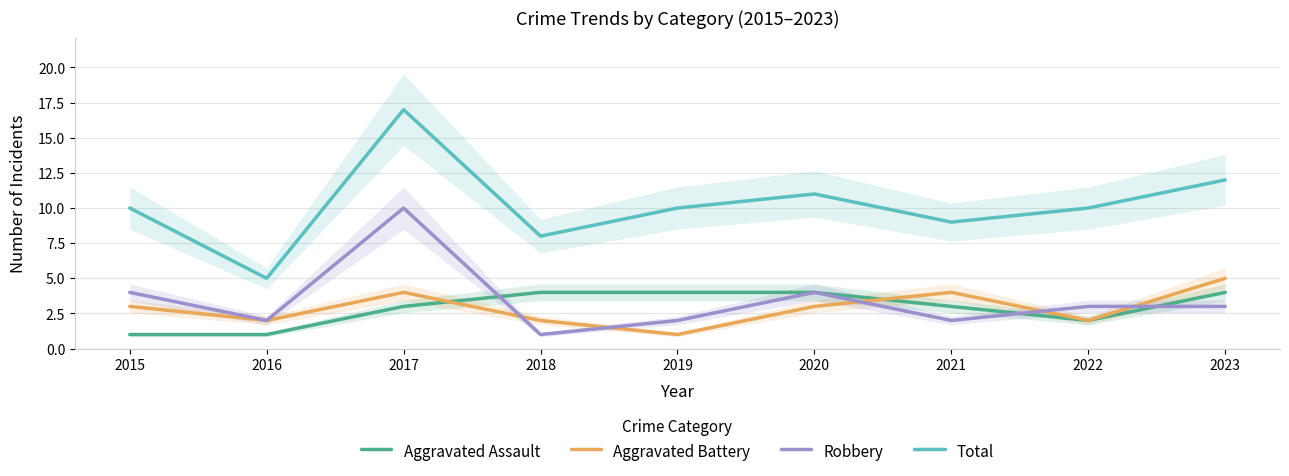

What is the difference between the highest and lowest values at 2022?

8